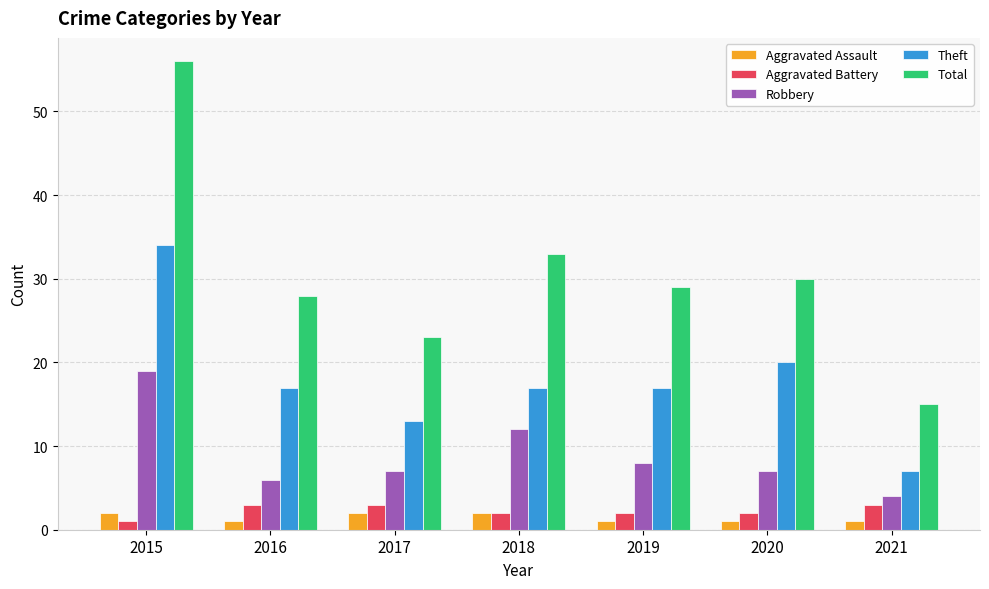

Where is Theft nearest to the value 20?

2020